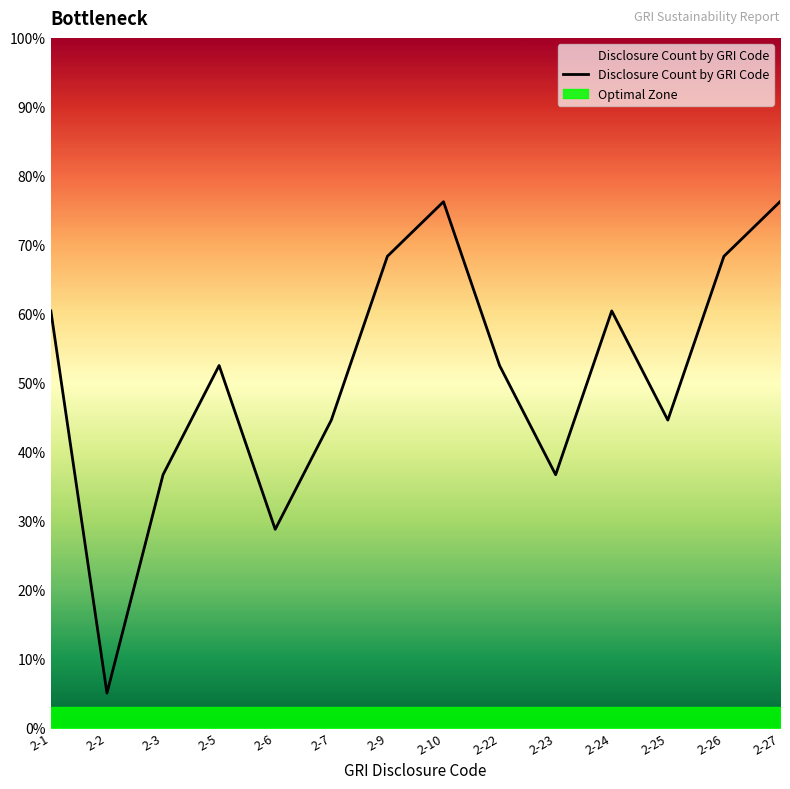

Does the chart display data point markers on the line(s)?

No